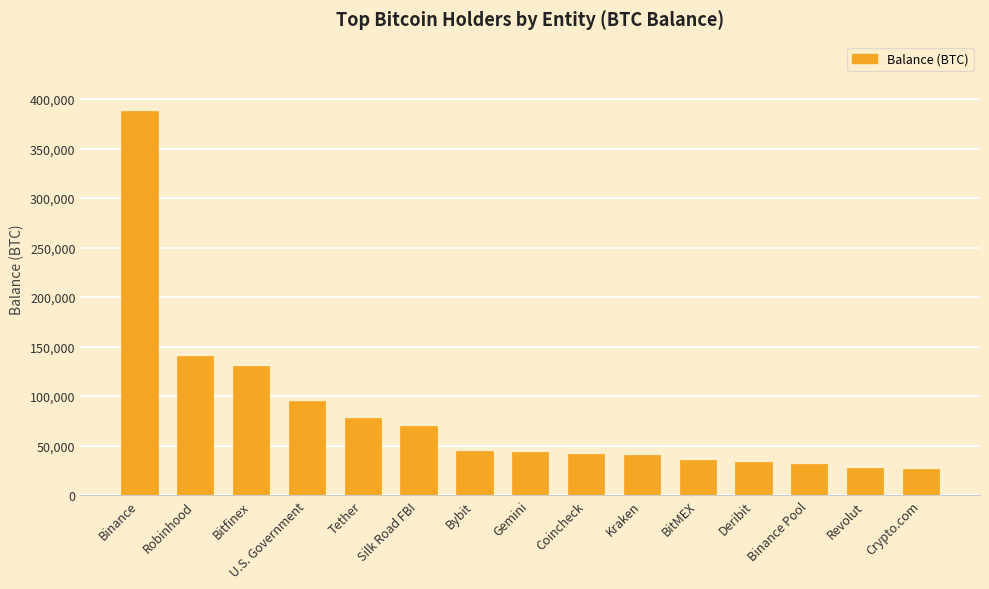

What is the change in value from U.S. Government to Crypto.com?

-68679.5